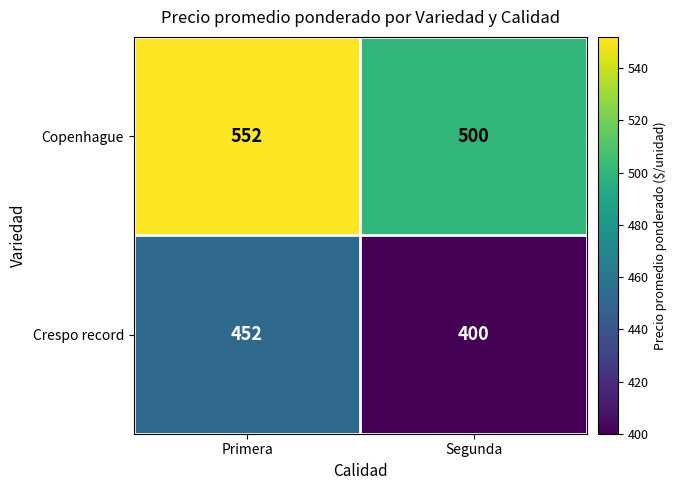

The Copenhague series shows 114 at Primera. True or false?

False